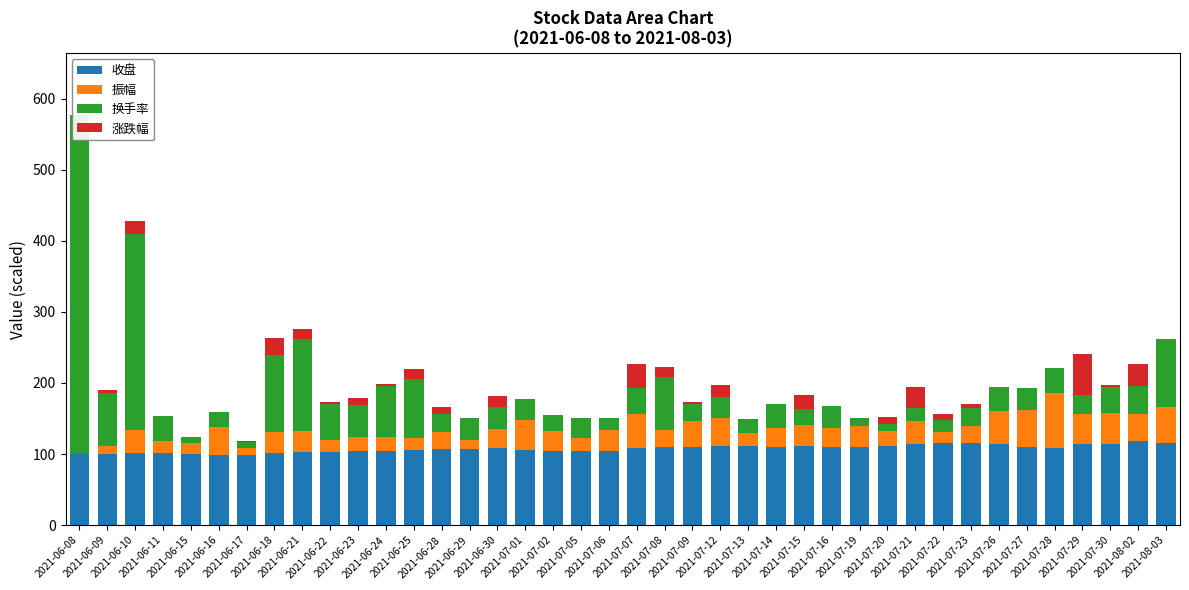

At which category is the sum across all series the highest?

2021-06-08